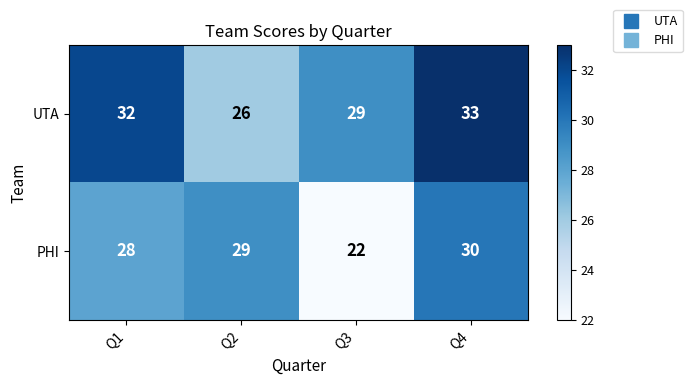

Reading left to right, what are all the values shown in this chart?

UTA: Q1=32	Q2=26	Q3=29	Q4=33
PHI: Q1=28	Q2=29	Q3=22	Q4=30